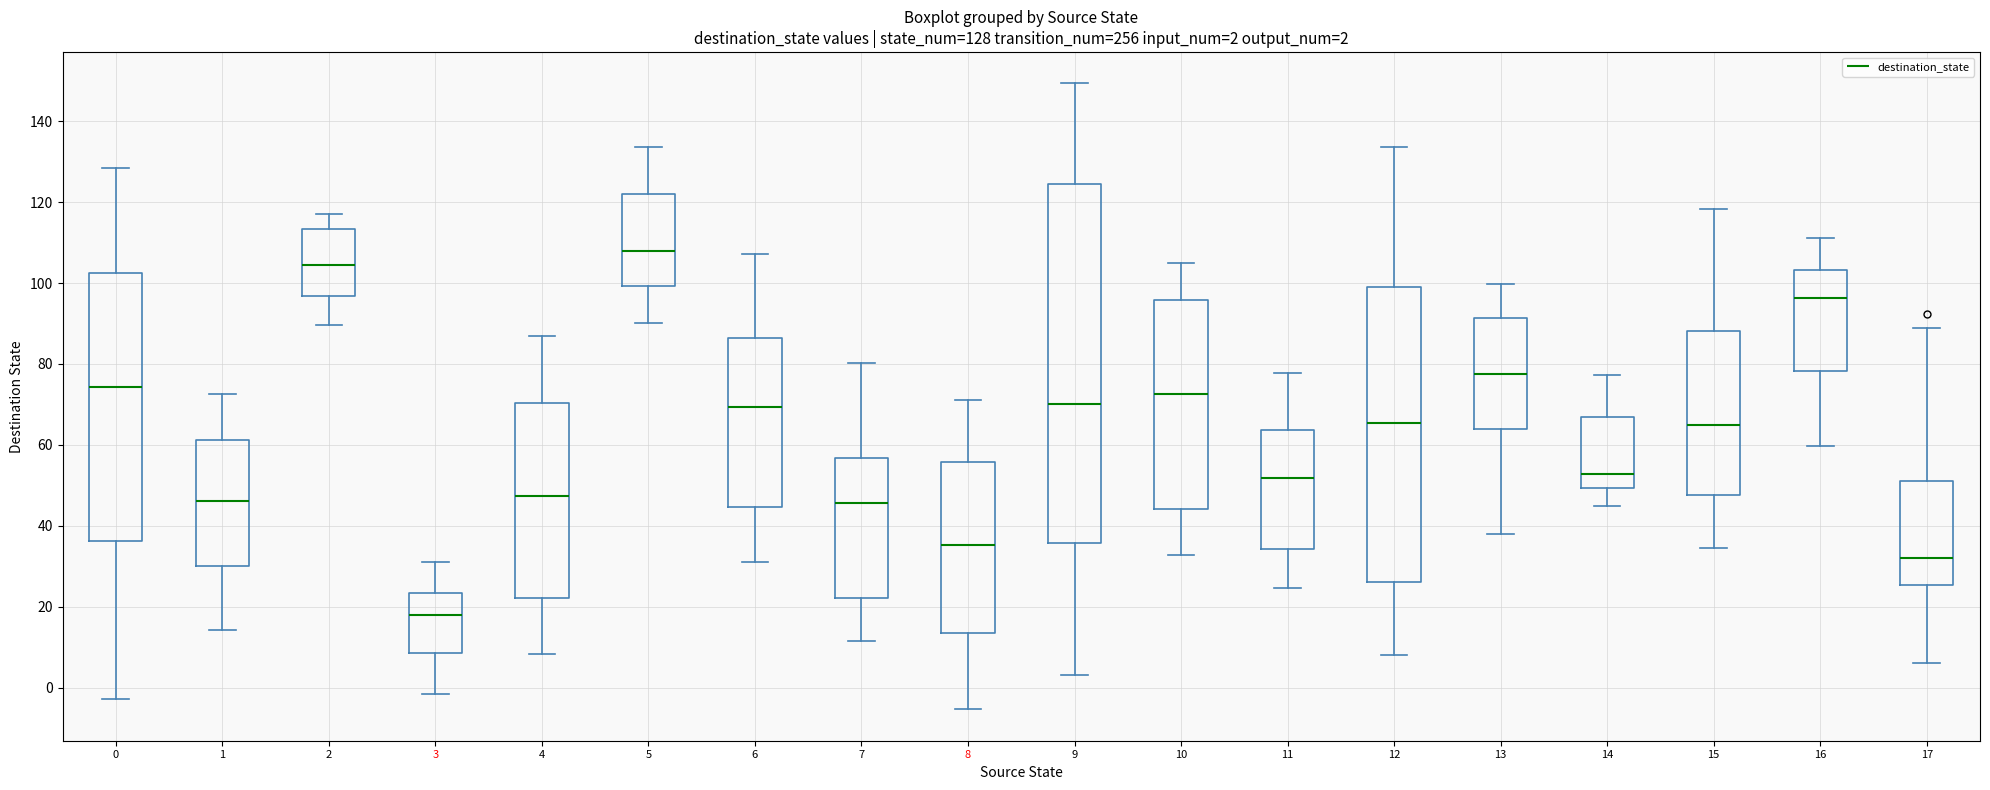

Which box has the highest median line?

5